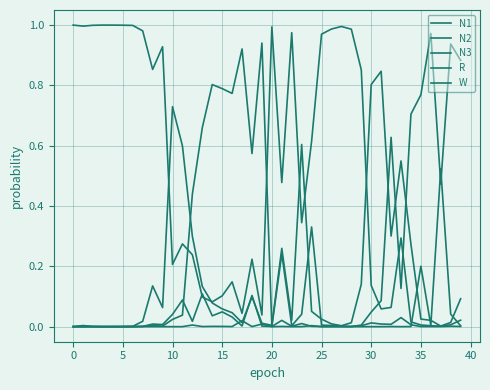

True or false: R and W cross at least once.

True